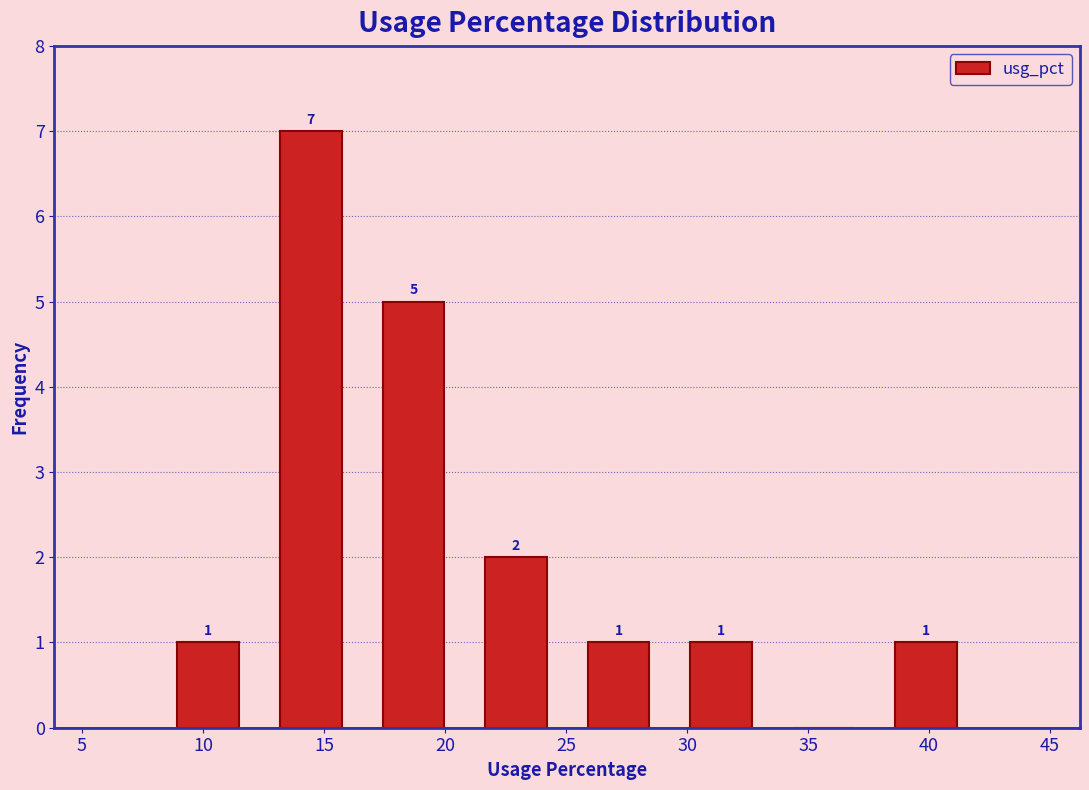

Over which range of the x-axis is the bar tallest?

12.5 to 16.5